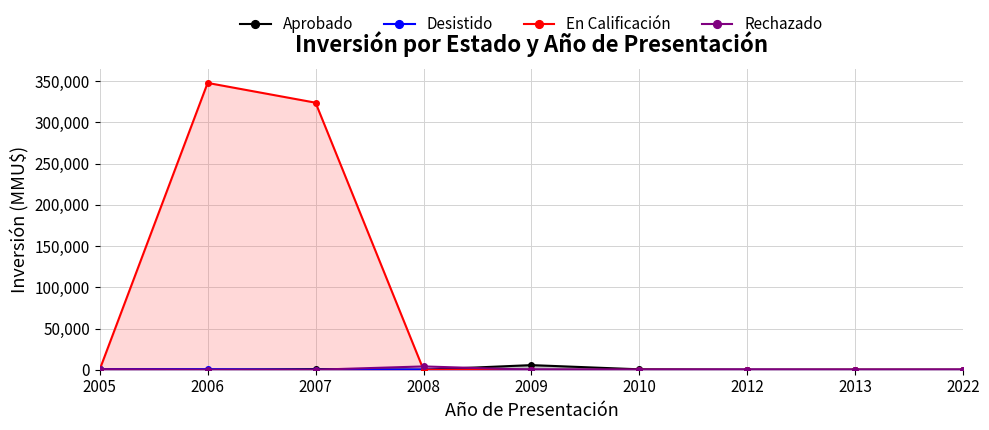

The Rechazado series shows 0 at 2022. True or false?

True